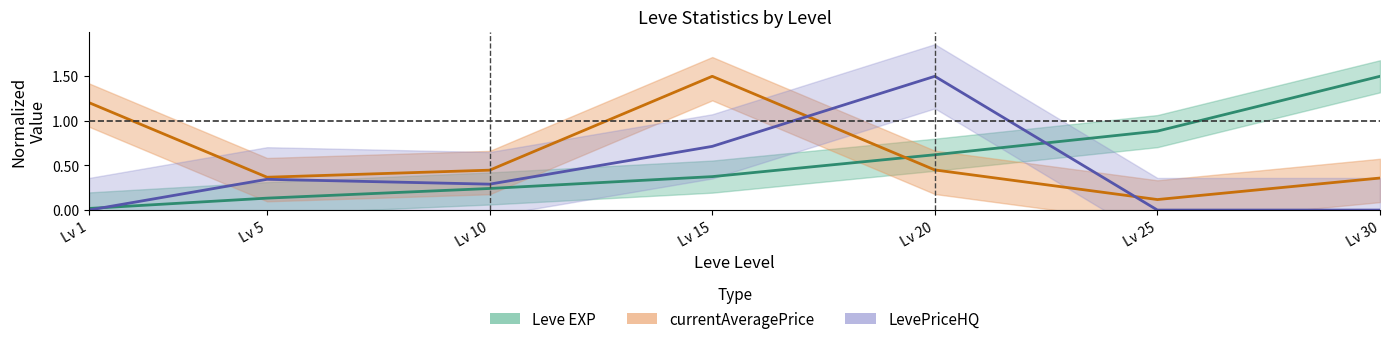

What is the difference between the maximum and minimum values in the currentAveragePrice series?

1.4